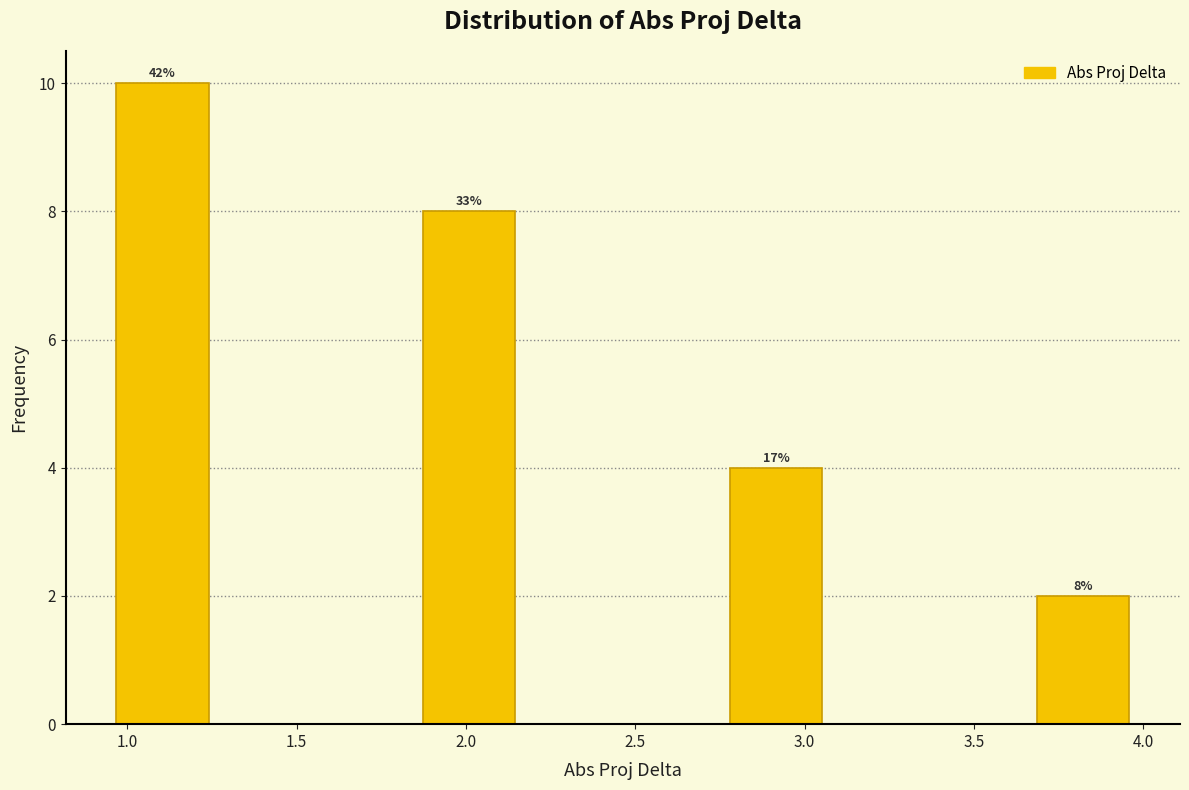

Over which range of the x-axis is the bar tallest?

0.95 to 1.25